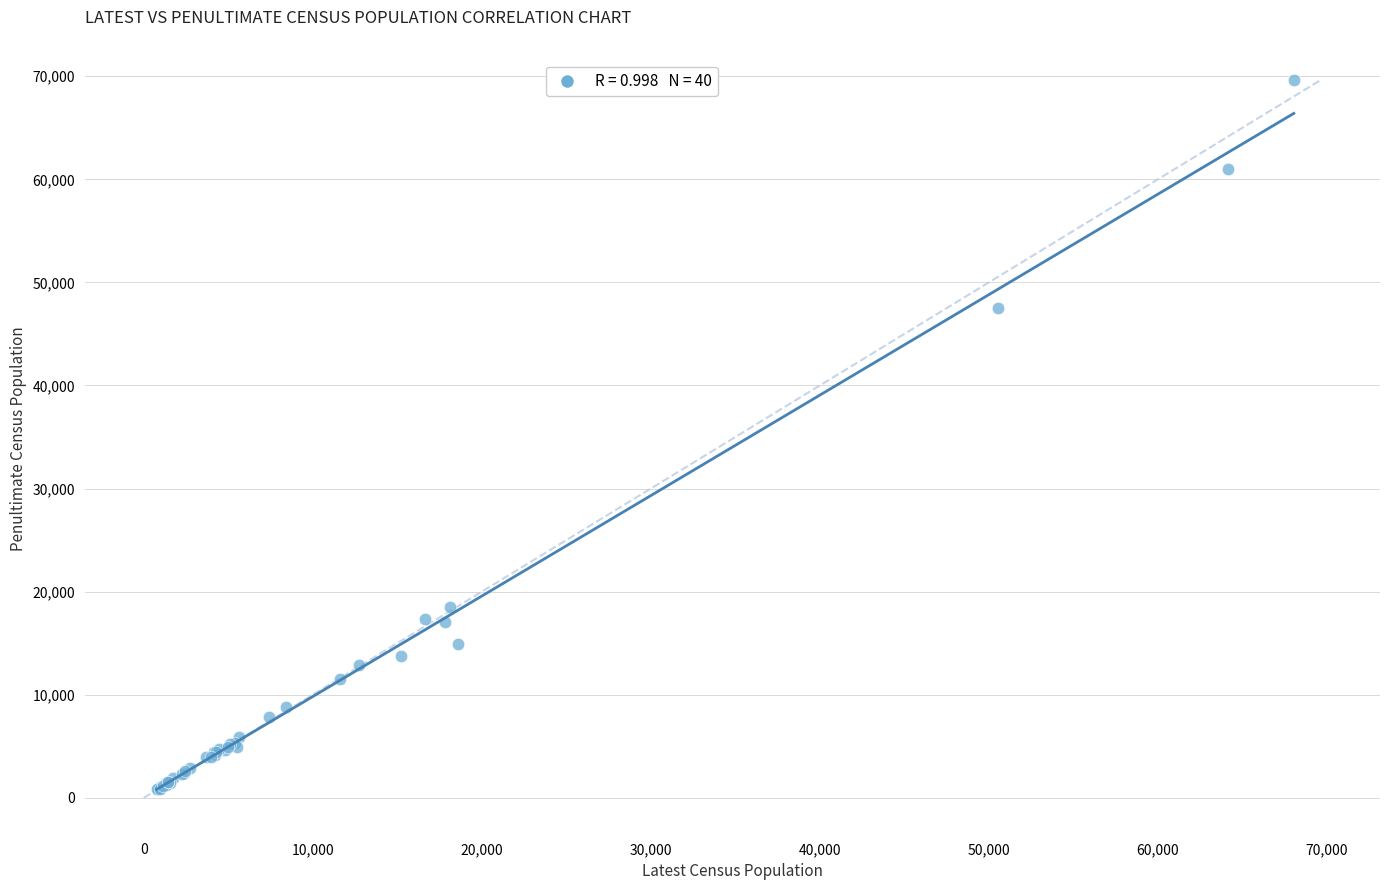

What Y value in the scatter plot is closest to 35257?

47560